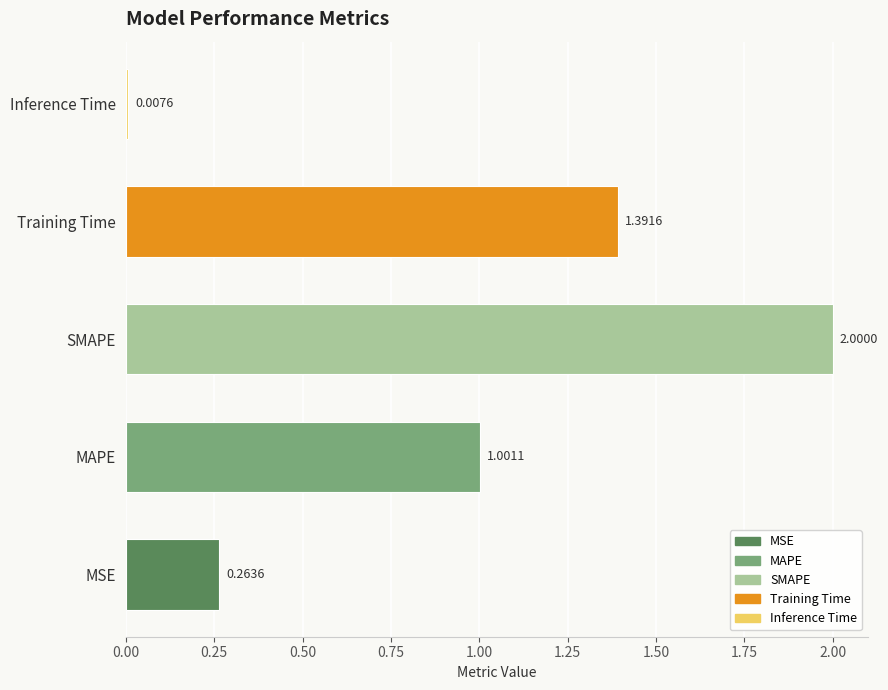

Does the chart contain any negative values?

No